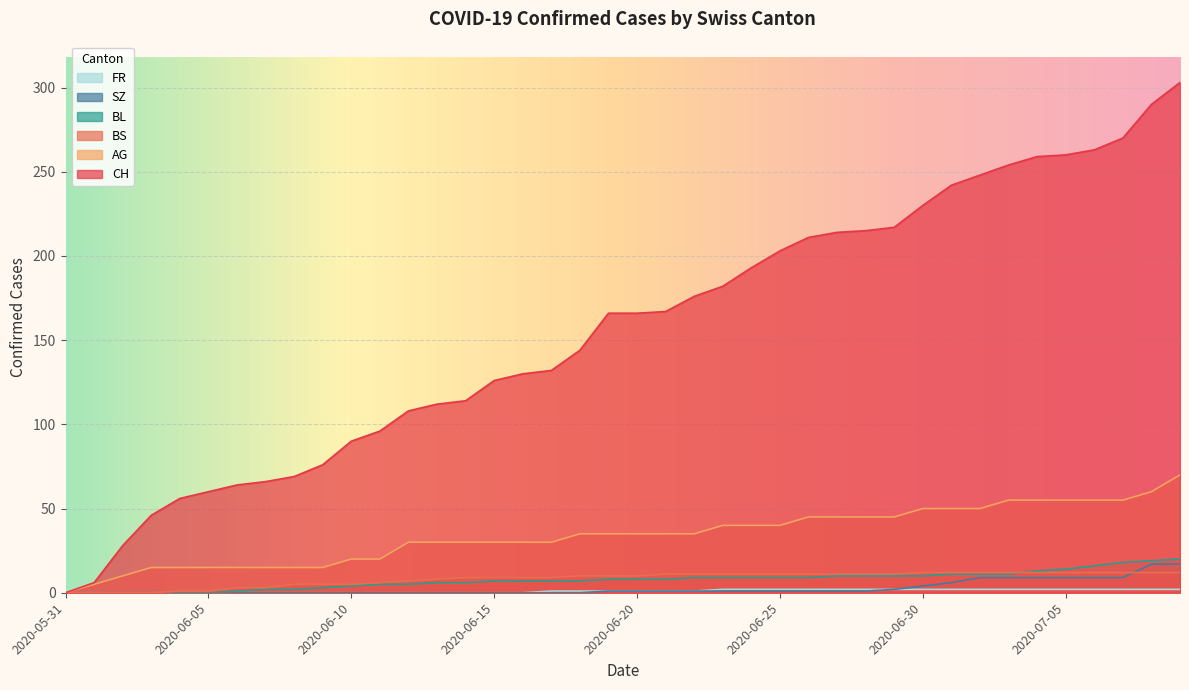

How many lines are shown in the chart?

6